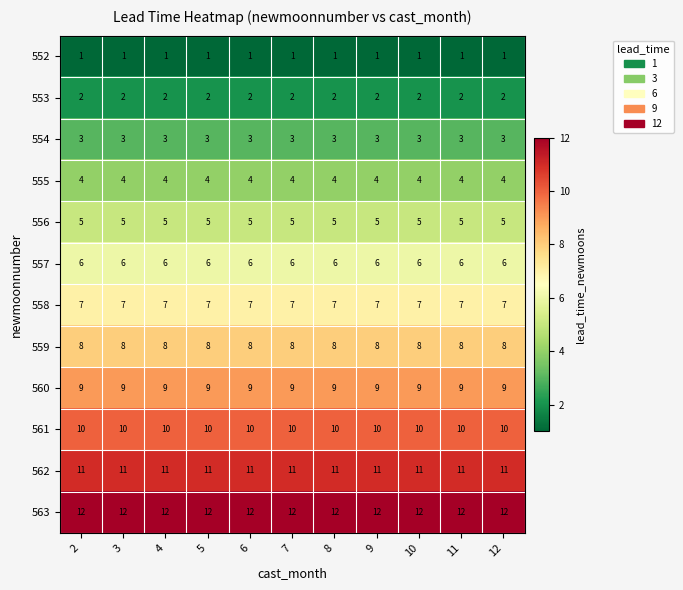

What is the greatest value displayed?

12